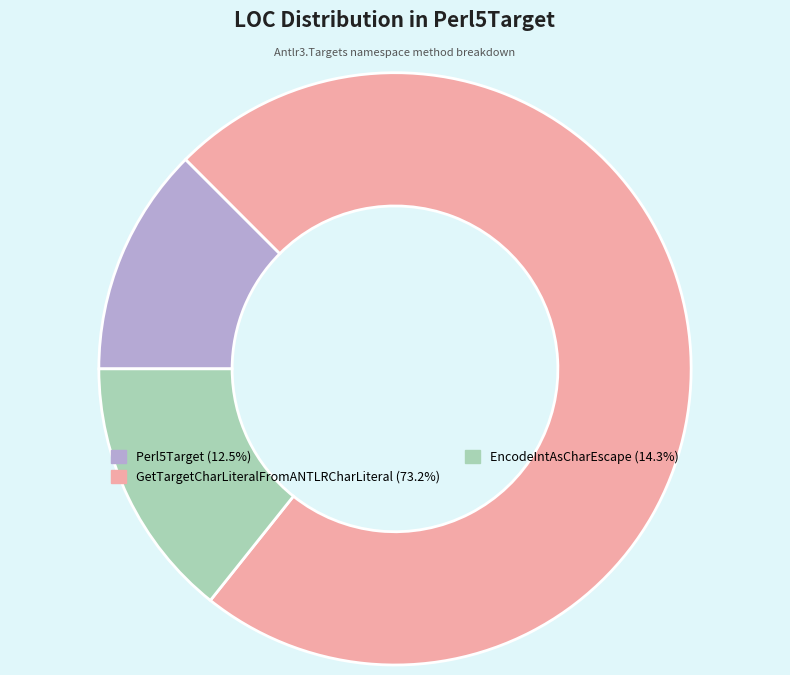

Between Perl5Target and GetTargetCharLiteralFromANTLRCharLiteral, which is larger?

GetTargetCharLiteralFromANTLRCharLiteral